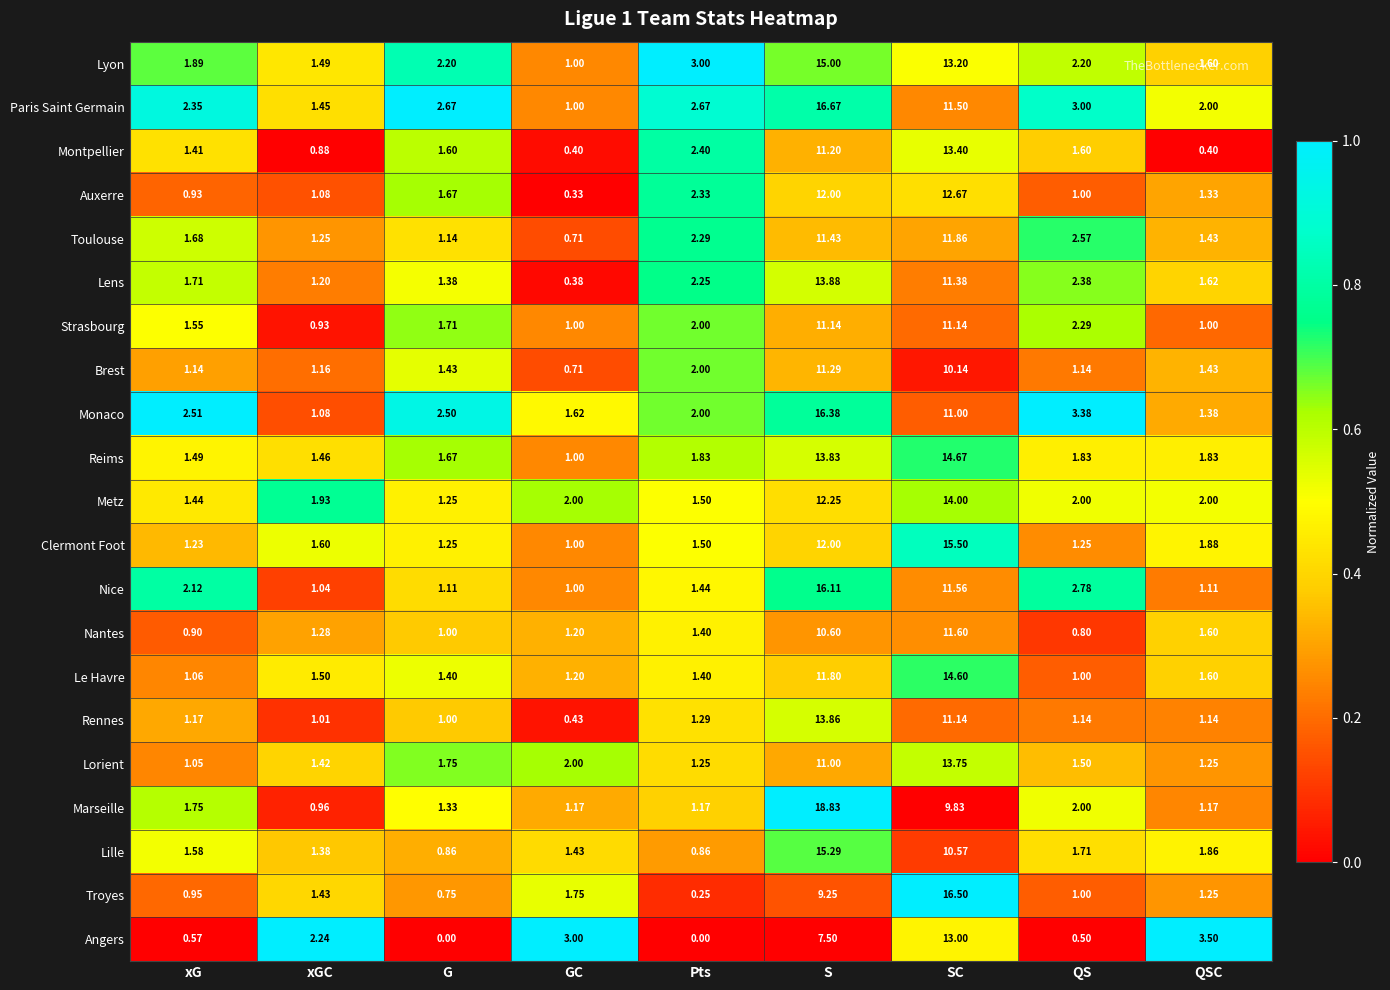

At how many categories does at least one series exceed 0?

9